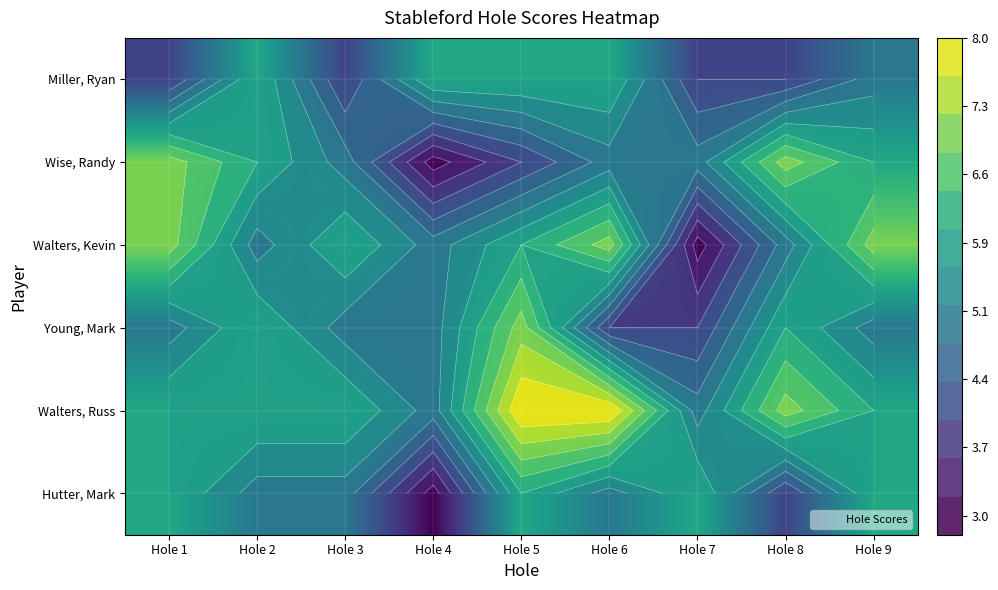

What is the spread (max minus min) of values at Hole 1?

3